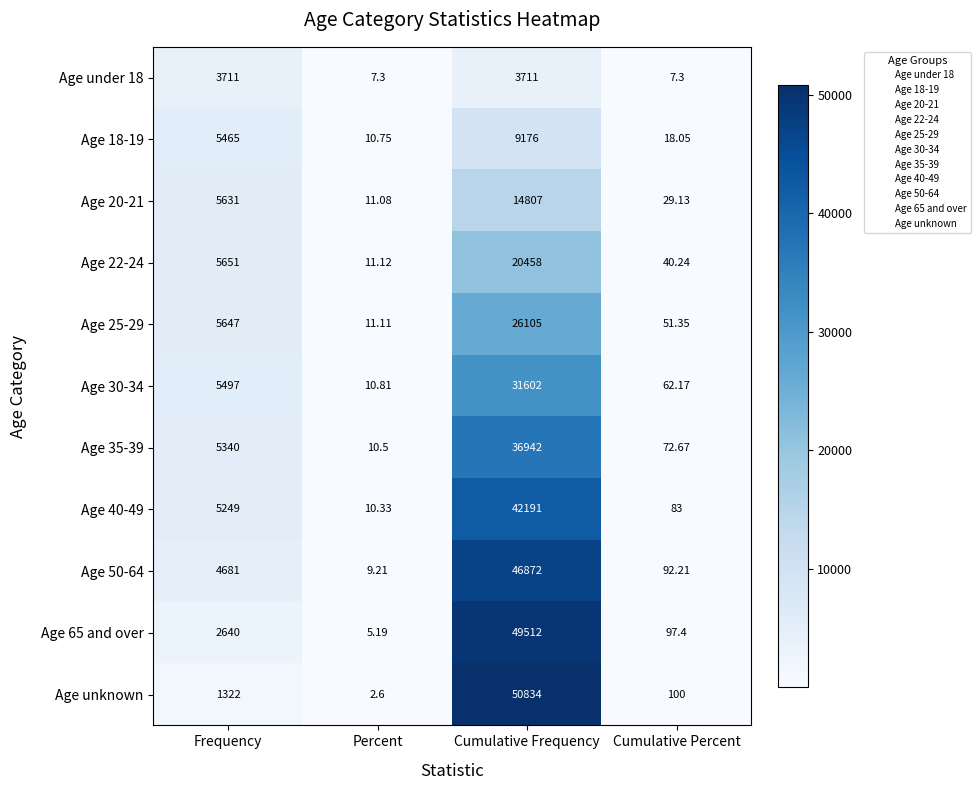

At which category is the sum across all series the highest?

Cumulative Frequency